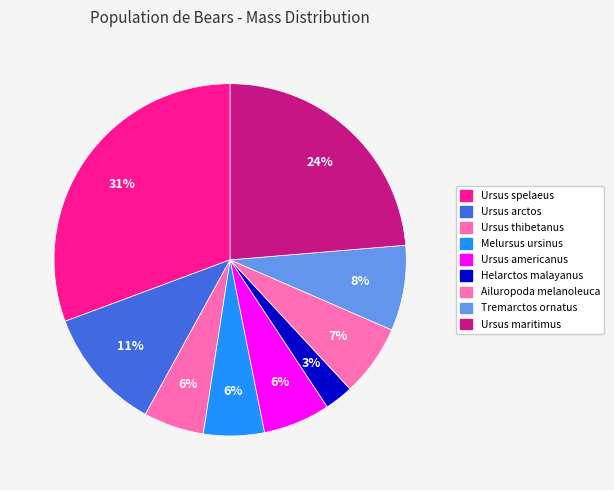

True or false: Melursus ursinus accounts for 16% of the total.

False